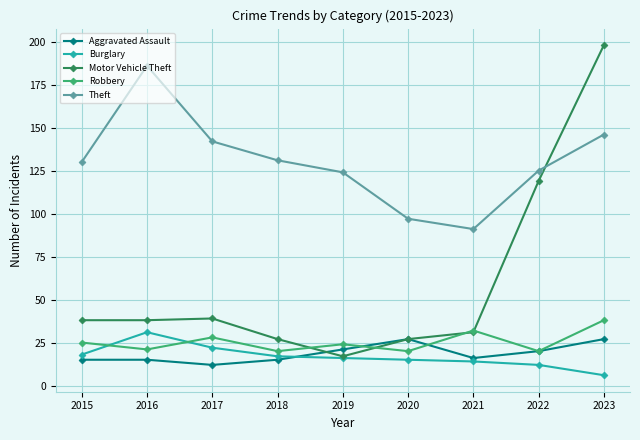

What is the value of the Aggravated Assault point at the 6th from the left?

27